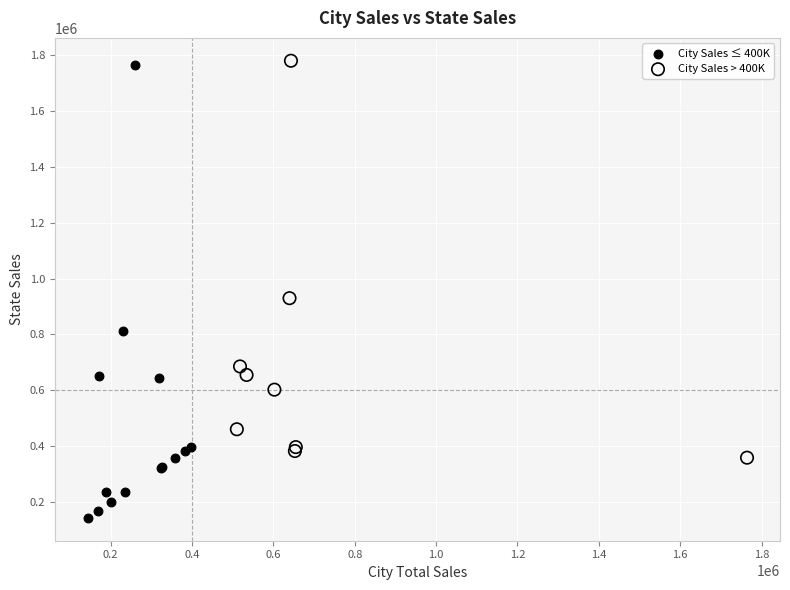

Which series reaches the maximum Y coordinate?

City Sales > 400K